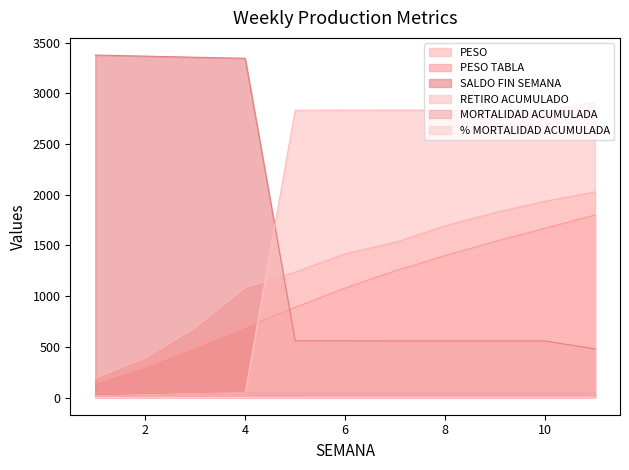

What are all the series names shown in the legend?

PESO, PESO TABLA, SALDO FIN SEMANA, RETIRO ACUMULADO, MORTALIDAD ACUMULADA, % MORTALIDAD ACUMULADA